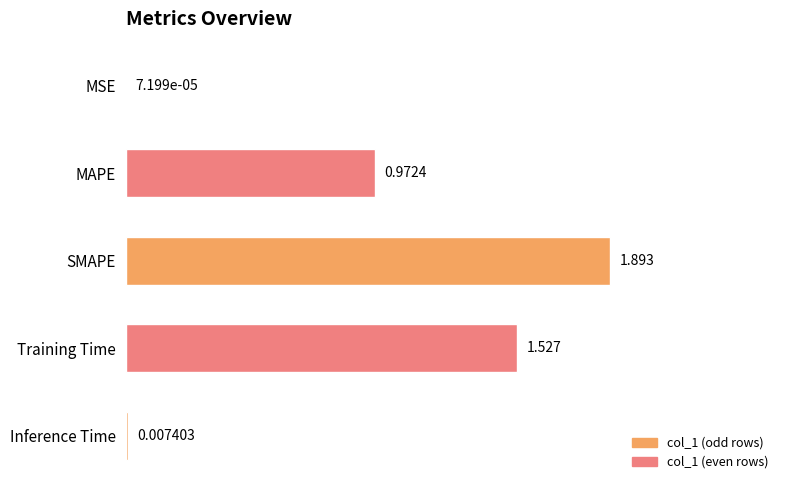

Between MSE and Inference Time, which is larger?

Inference Time